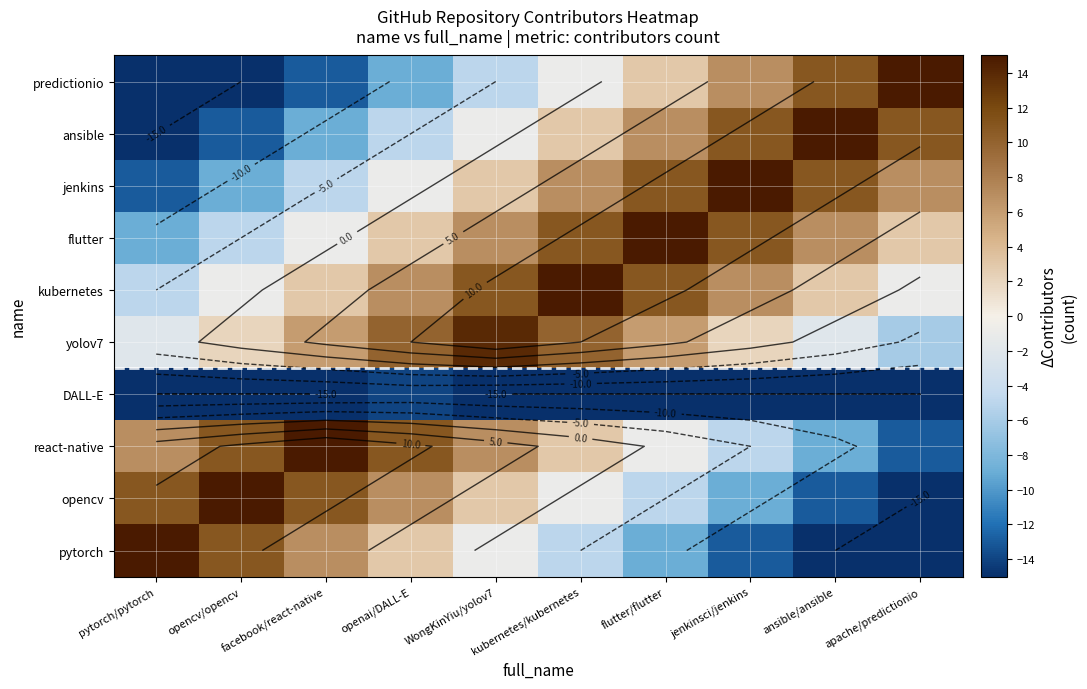

At which label does kubernetes reach its peak?

kubernetes/kubernetes